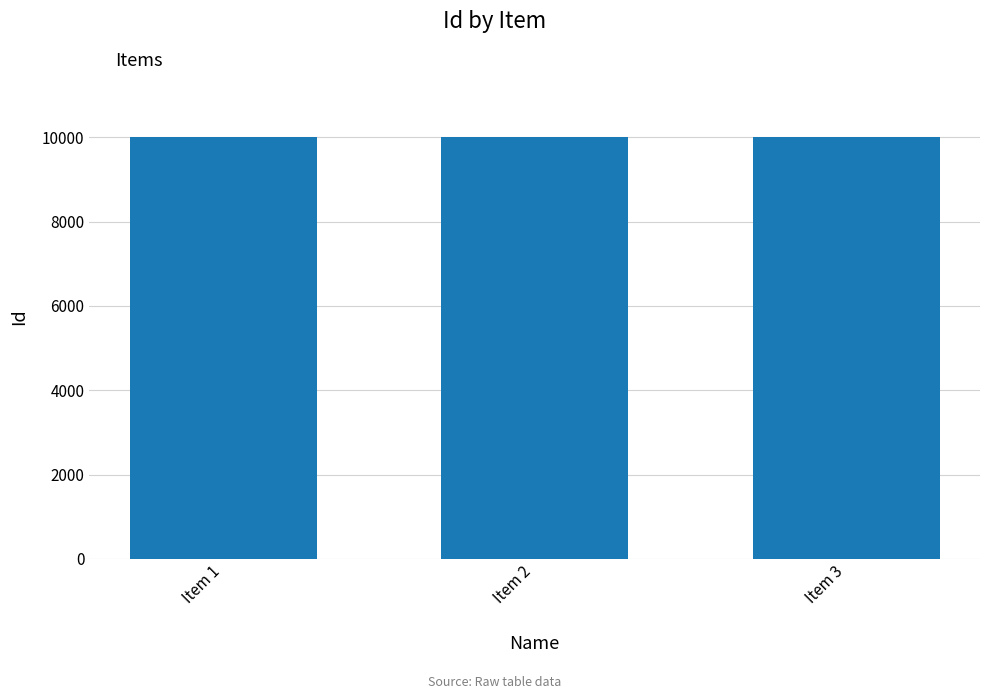

What is the maximum value shown in the chart?

10003